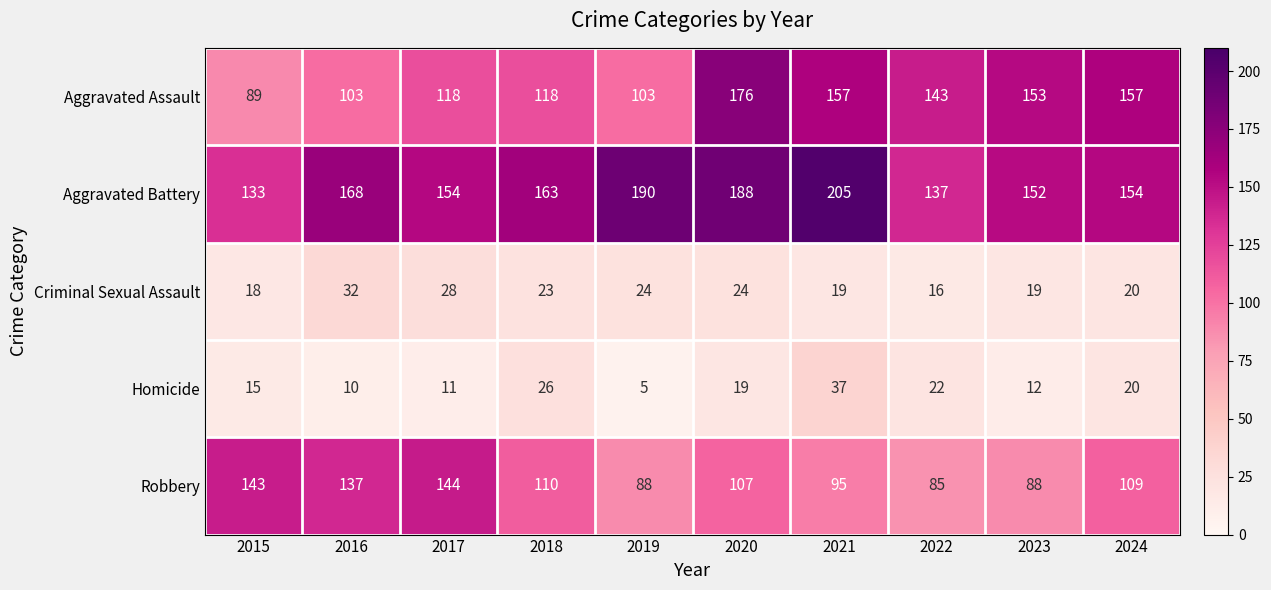

What is the average value of the Criminal Sexual Assault series?

22